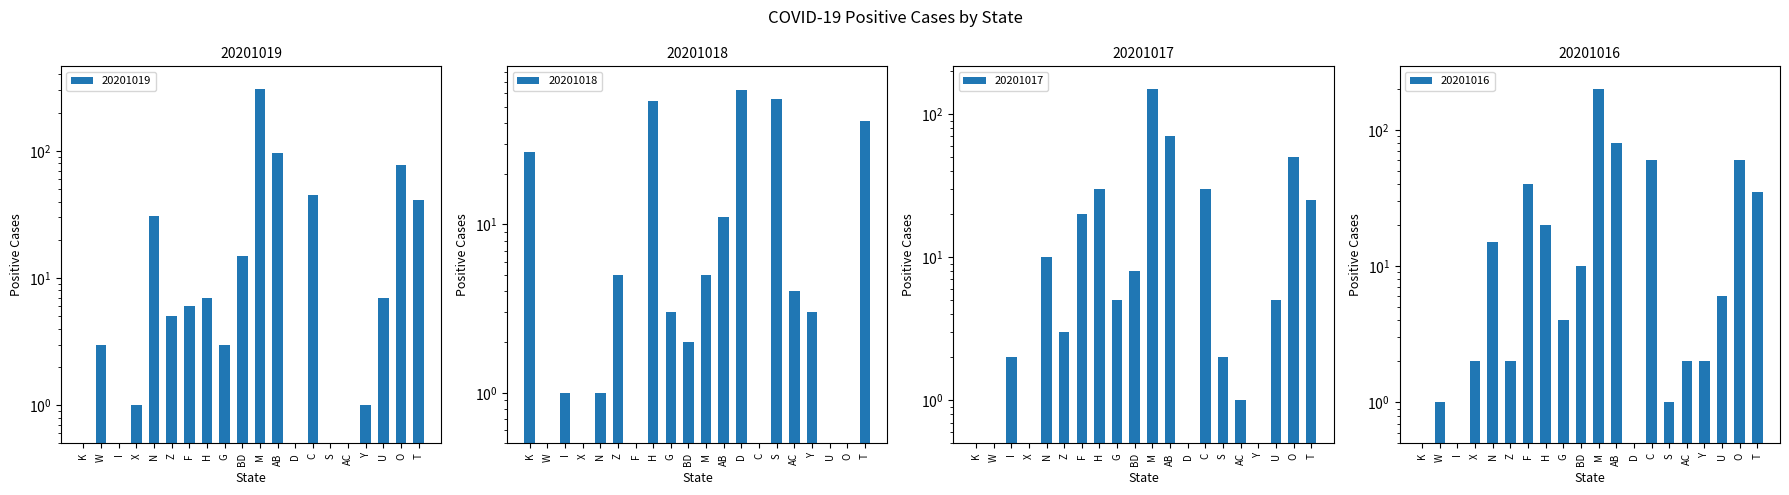

What is the lowest value of the 20201019 series?

0.1